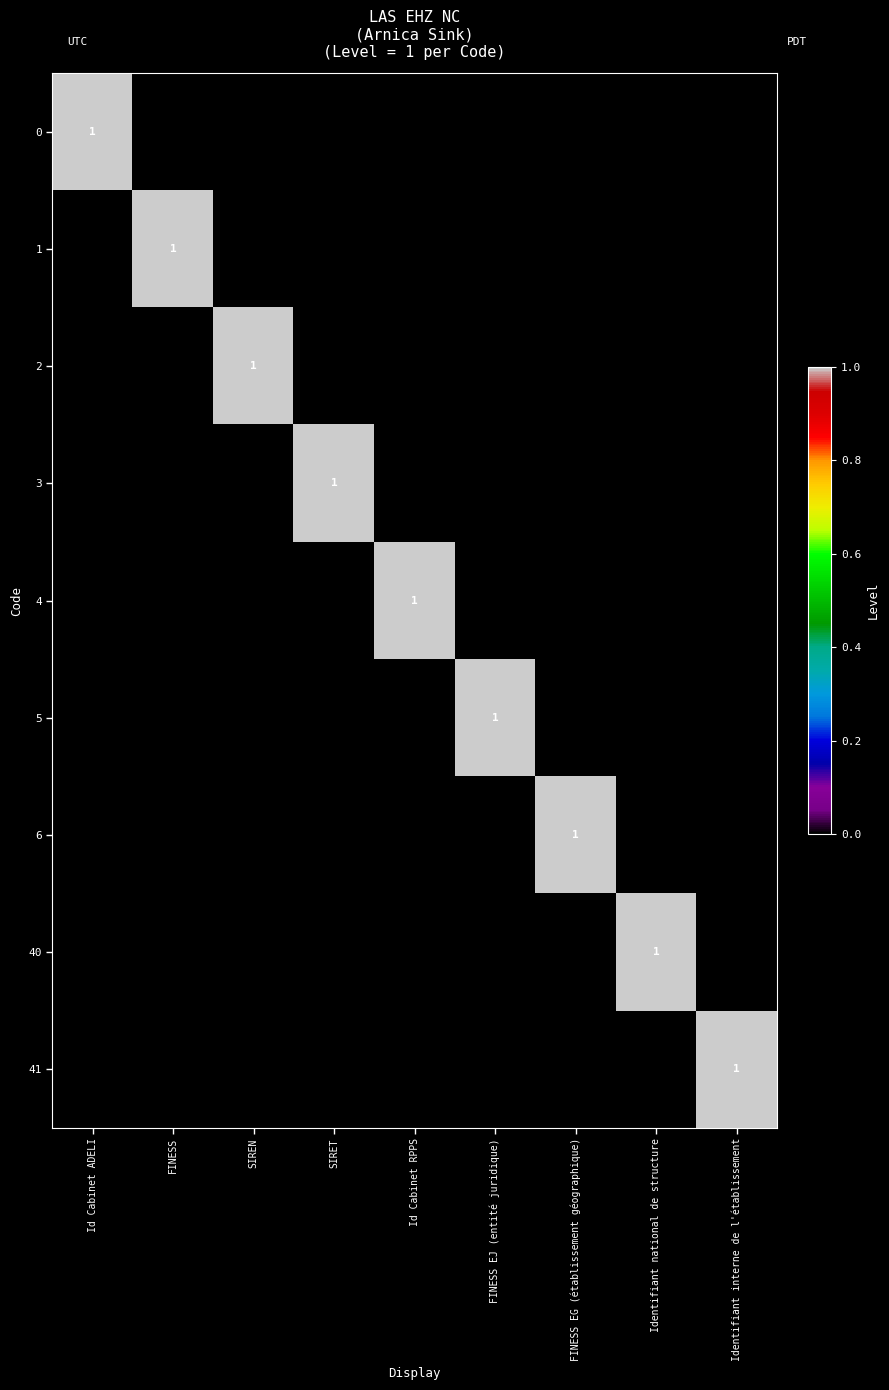

Is it true that 5 equals 1 at FINESS EJ (entité juridique)?

True